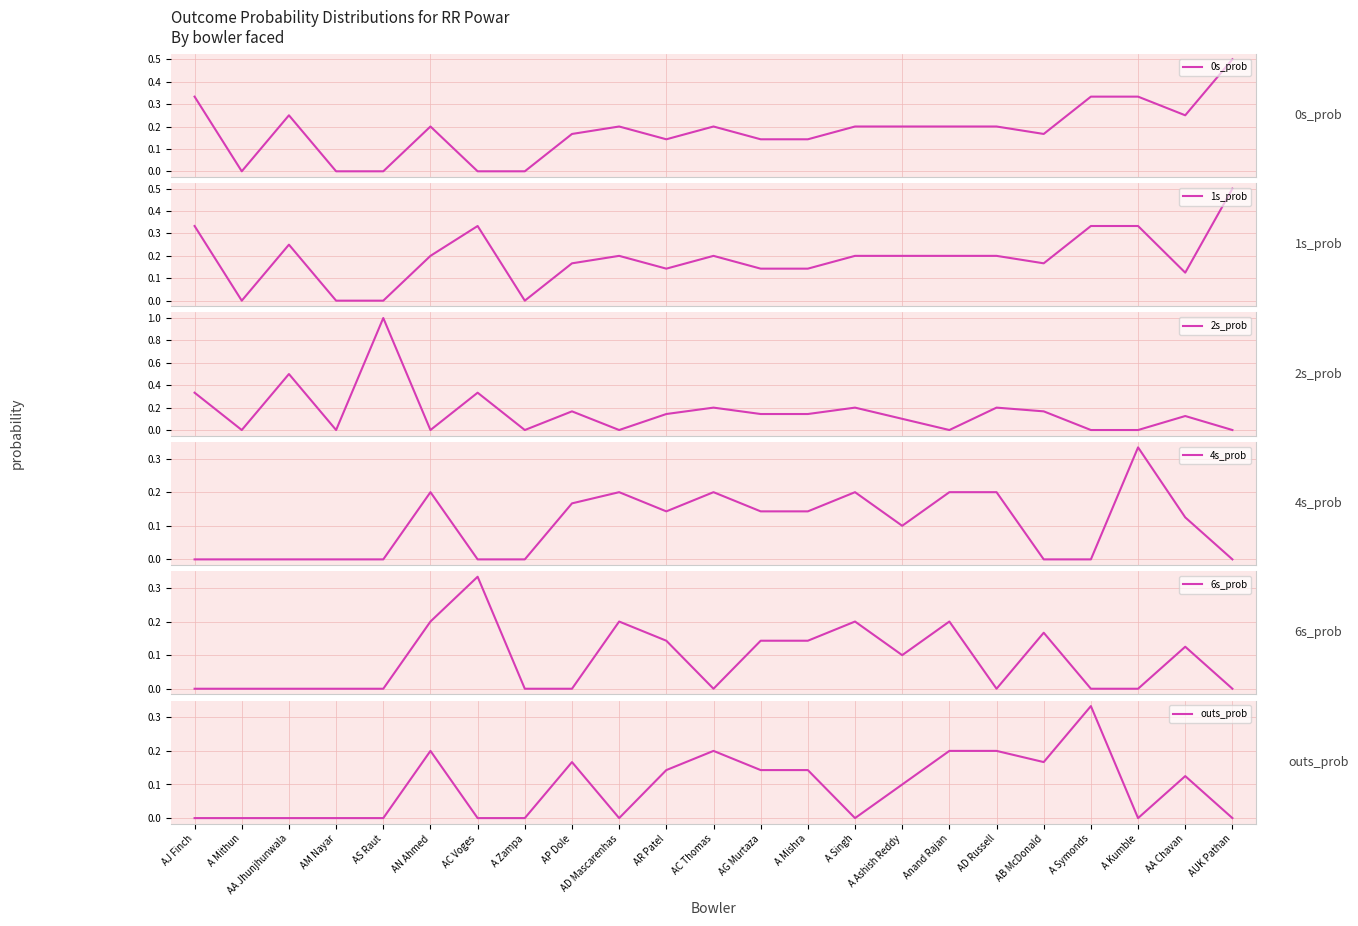

Reading right to left, what are all the values shown in this chart?

0s_prob: 0.5	0.2	0.3	0.3	0.2	0.2	0.2	0.2	0.2	0.1	0.1	0.2	0.1	0.2	0.2	0.0	0.0	0.2	0.0	0.0	0.2	0.0	0.3
1s_prob: 0.5	0.1	0.3	0.3	0.2	0.2	0.2	0.2	0.2	0.1	0.1	0.2	0.1	0.2	0.2	0.0	0.3	0.2	0.0	0.0	0.2	0.0	0.3
2s_prob: 0.0	0.1	0.0	0.0	0.2	0.2	0.0	0.1	0.2	0.1	0.1	0.2	0.1	0.0	0.2	0.0	0.3	0.0	1.0	0.0	0.5	0.0	0.3
4s_prob: 0.0	0.1	0.3	0.0	0.0	0.2	0.2	0.1	0.2	0.1	0.1	0.2	0.1	0.2	0.2	0.0	0.0	0.2	0.0	0.0	0.0	0.0	0.0
6s_prob: 0.0	0.1	0.0	0.0	0.2	0.0	0.2	0.1	0.2	0.1	0.1	0.0	0.1	0.2	0.0	0.0	0.3	0.2	0.0	0.0	0.0	0.0	0.0
outs_prob: 0.0	0.1	0.0	0.3	0.2	0.2	0.2	0.1	0.0	0.1	0.1	0.2	0.1	0.0	0.2	0.0	0.0	0.2	0.0	0.0	0.0	0.0	0.0